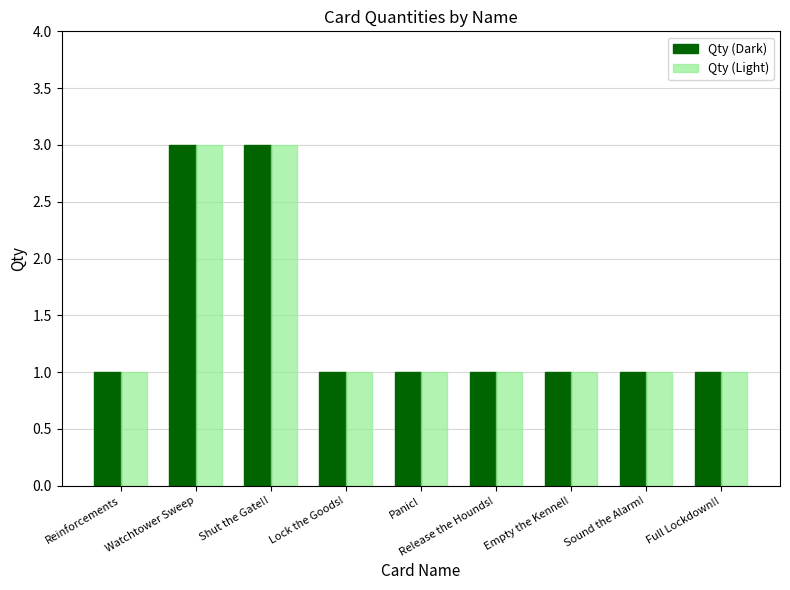

What is the total value across all series at Shut the Gate!!?

6